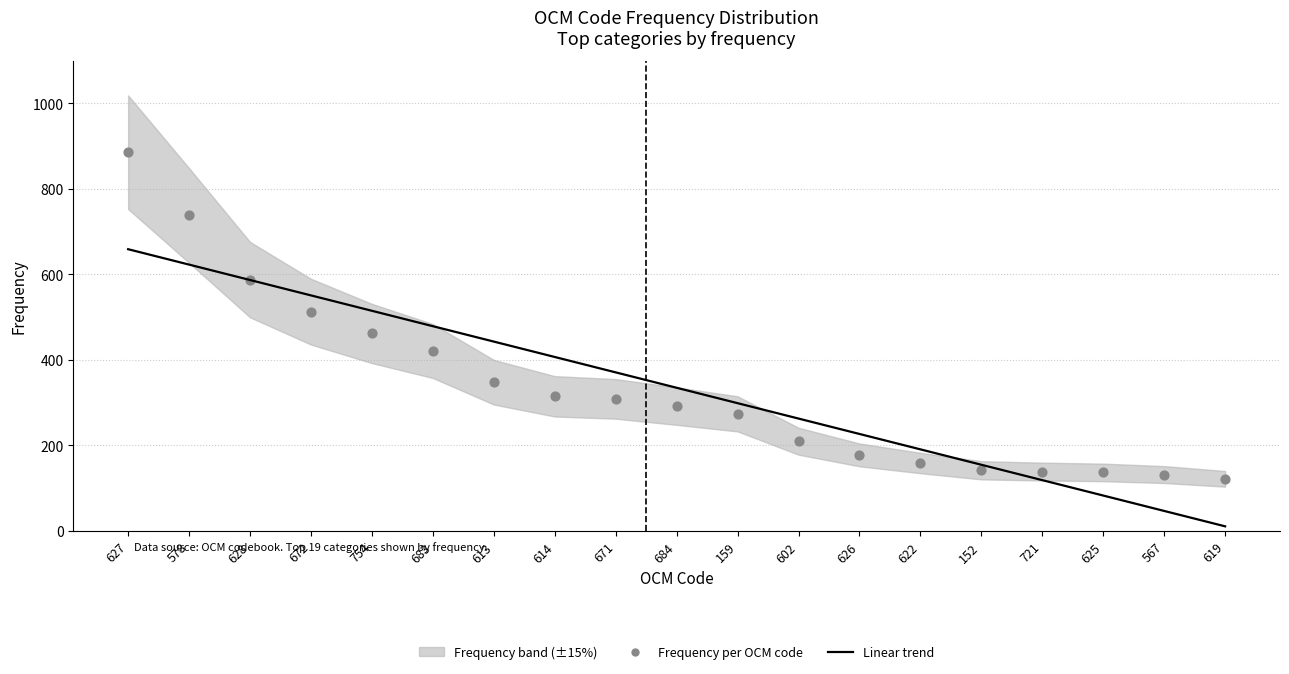

At how many categories does at least one series exceed 582?

3